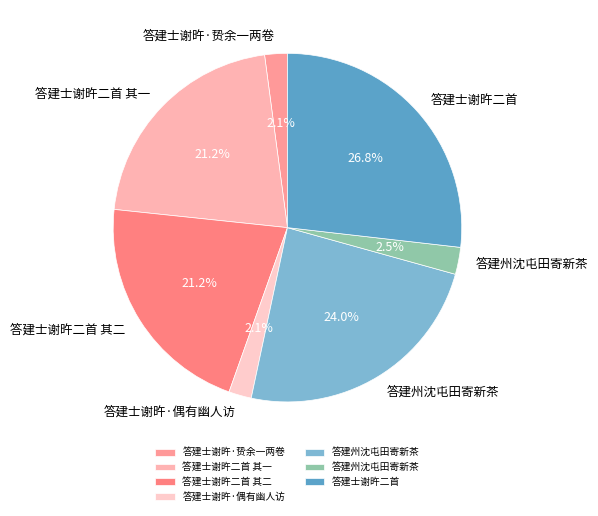

Which slice is the smallest?

答建士谢旿·贽余一两卷